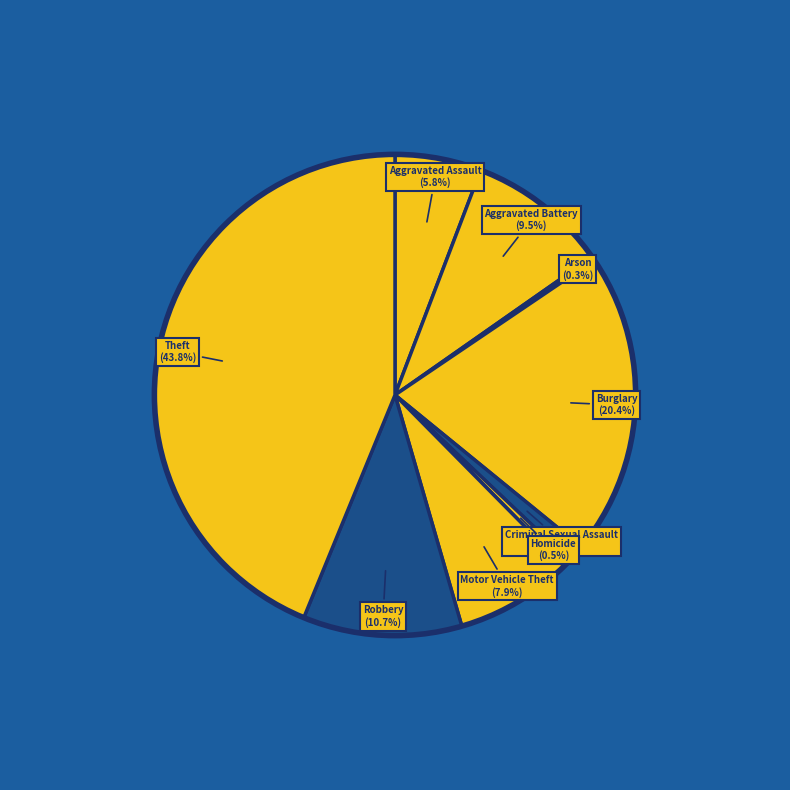

Is there a majority slice in this chart?

No